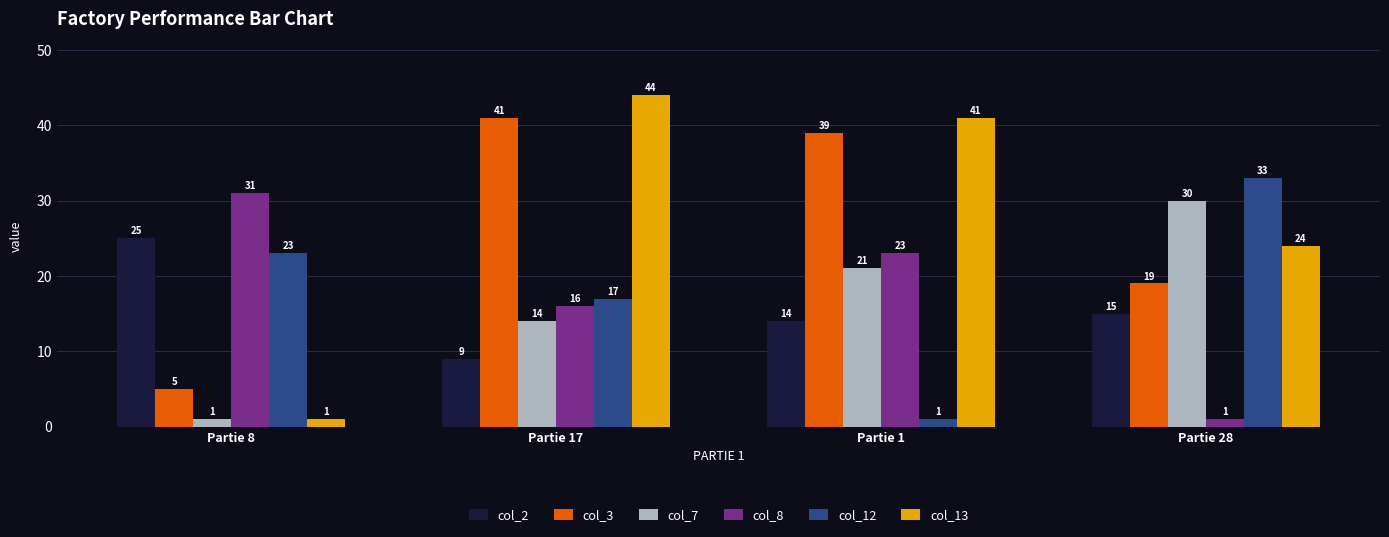

What is the difference between the highest and lowest values at Partie 8?

30